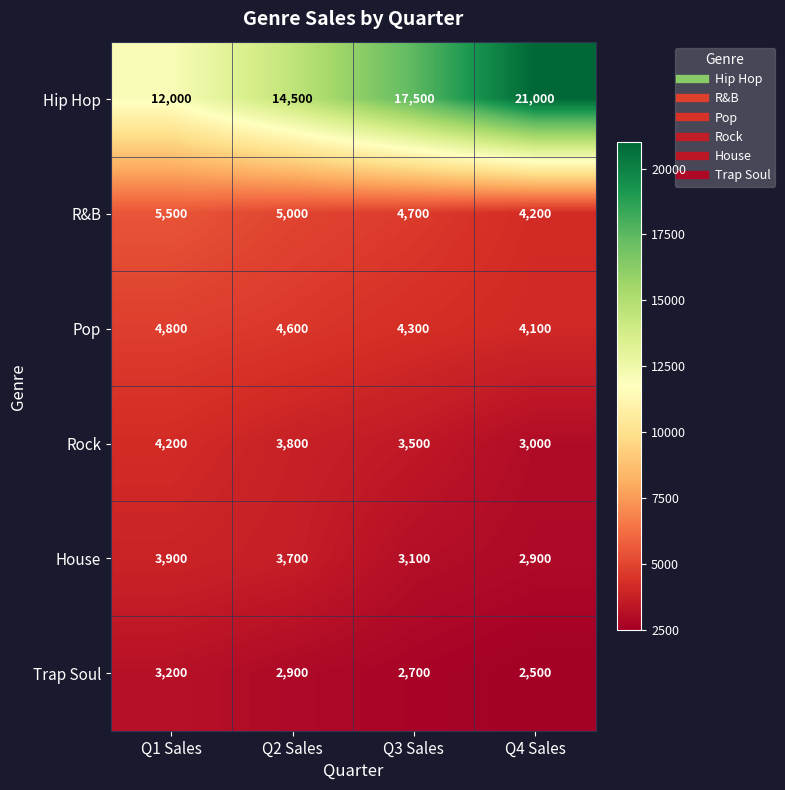

What is the total value across all series at Q4 Sales?

37700